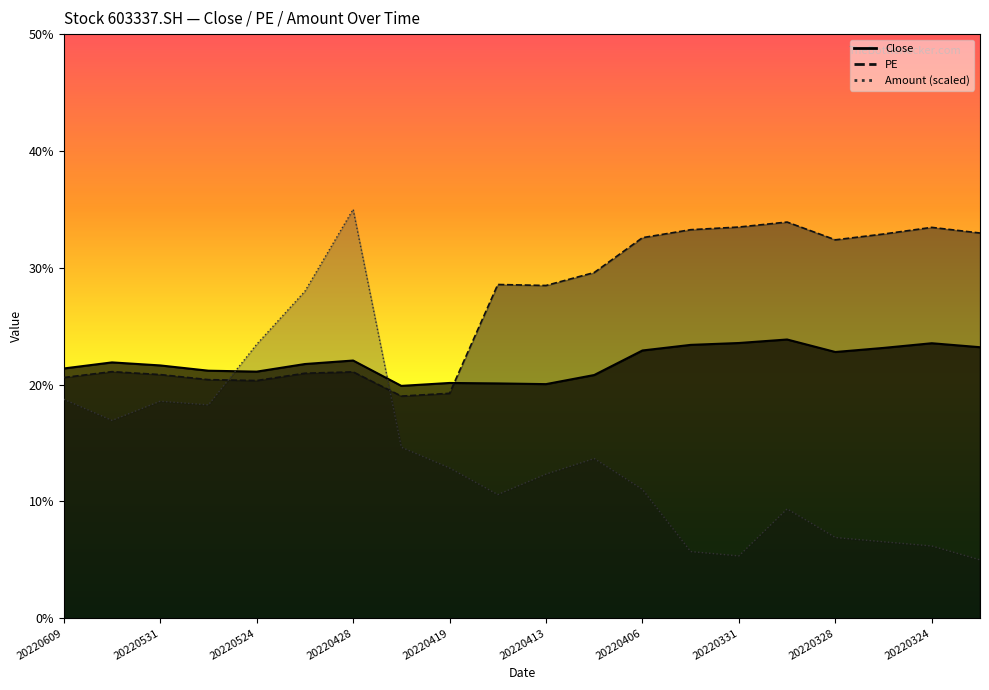

At which label does Close first exceed 21?

20220609